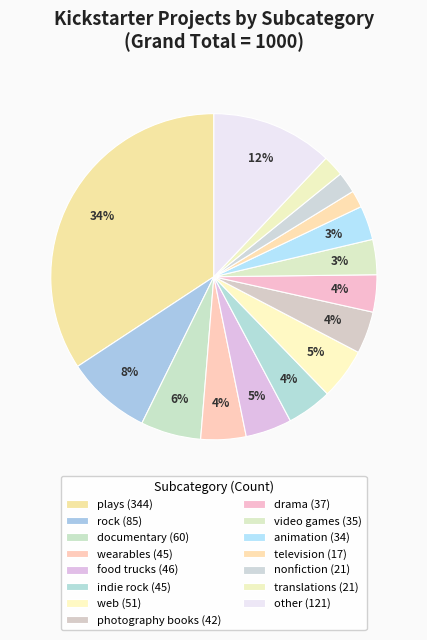

Is there a majority slice in this chart?

No